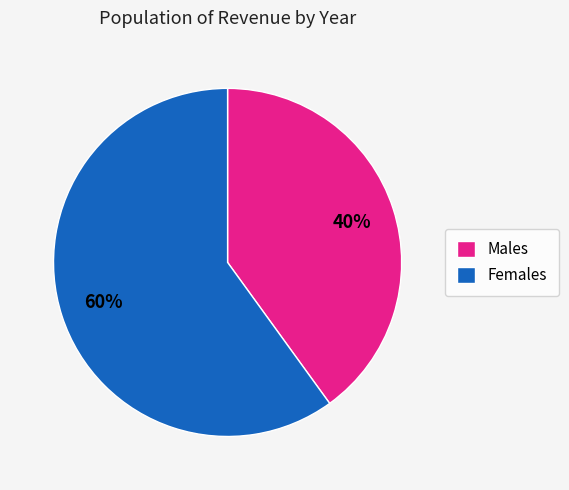

Count the number of slices in the pie.

2